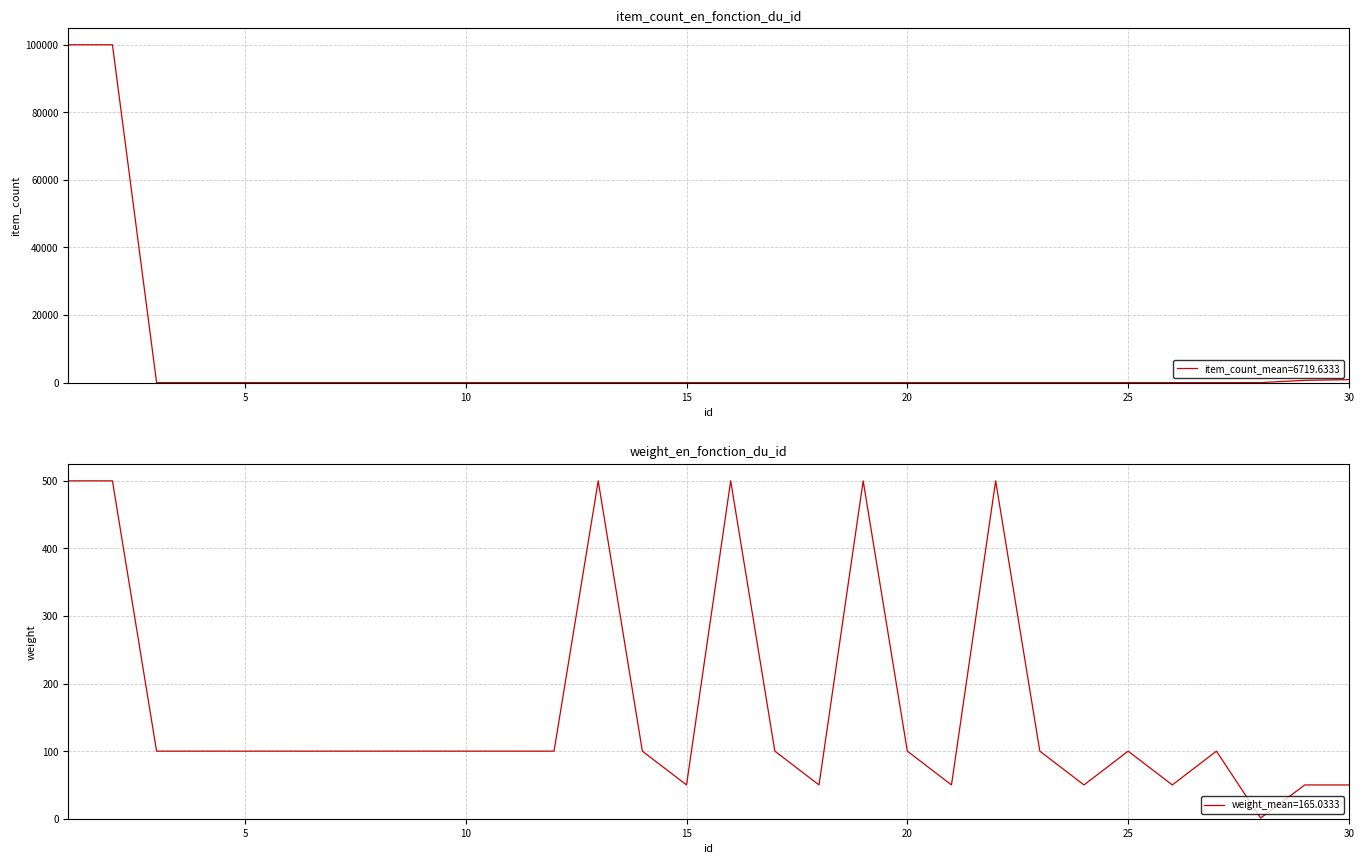

Which series has the largest total across all categories?

item_count